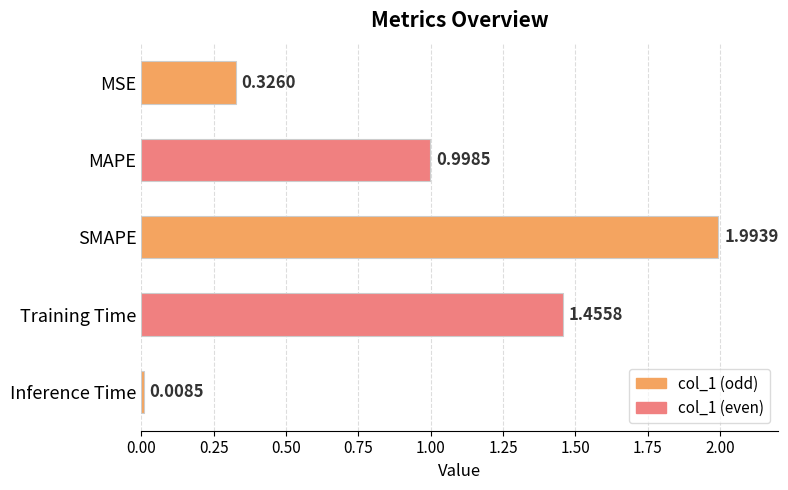

At which label is the value closest to 1?

MAPE